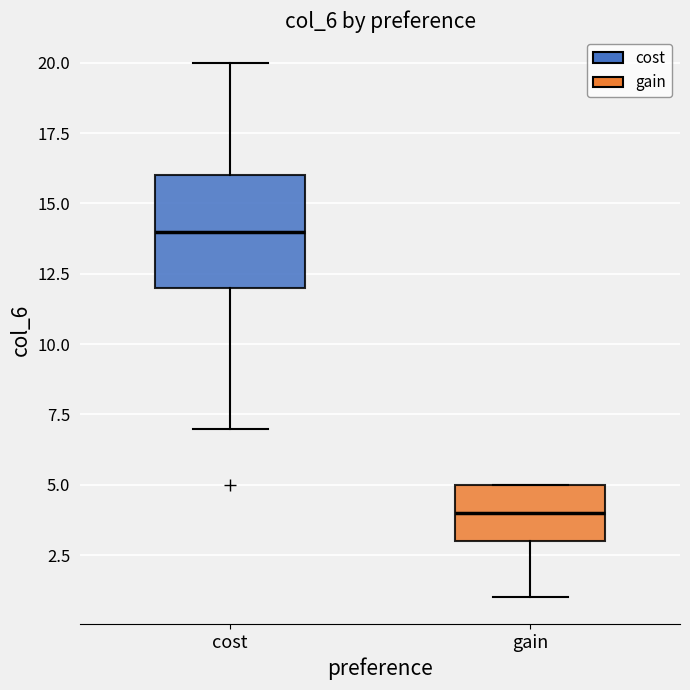

Reading left to right, read every box against the y-axis: the position of its median line, the range the box covers, and the ends of its whiskers. The values are not printed on the chart, so give them approximately, as read against the axis.

cost: median 14, box 12 to 16, whiskers 7 to 20
gain: median 4, box 3 to 5, whiskers 1 to 5